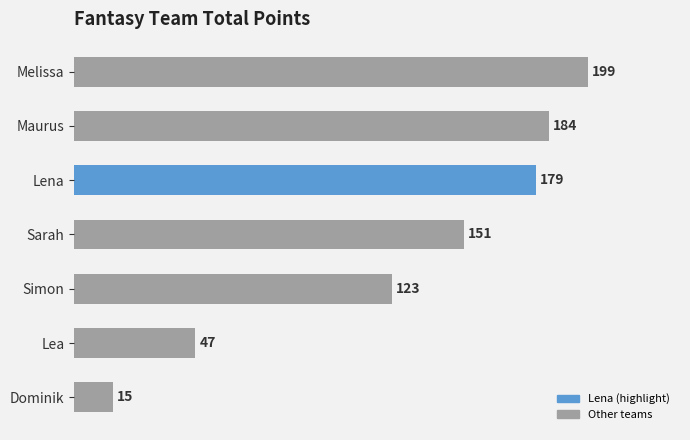

Which label corresponds to the smallest value in the chart?

Dominik